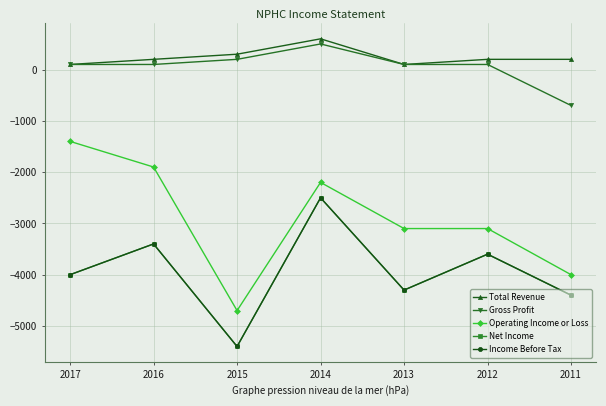

Is this an area chart (filled region under the line)?

No